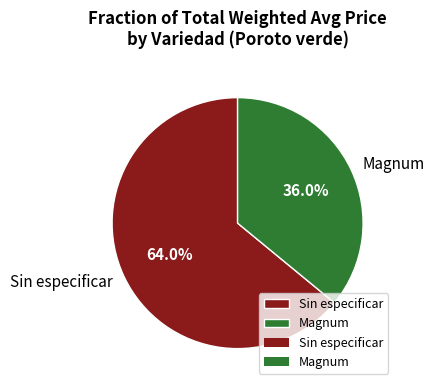

What is the majority slice?

Sin especificar